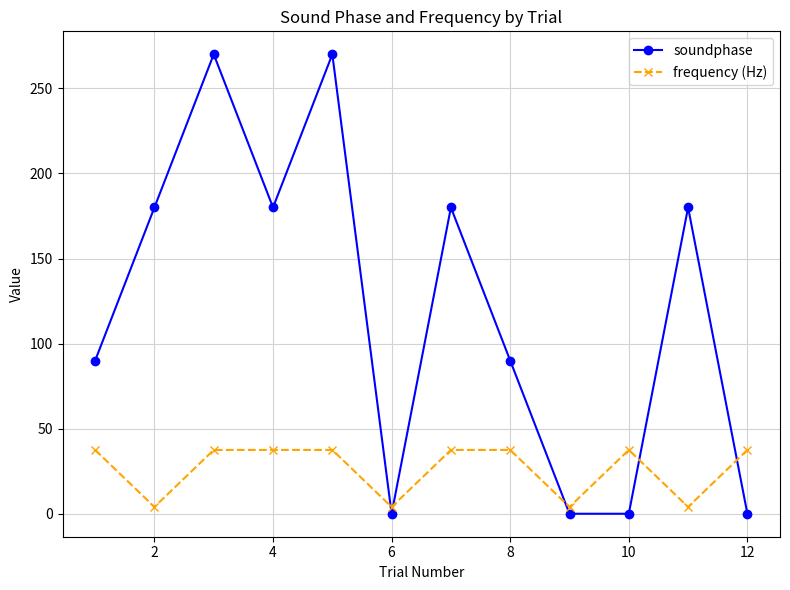

How many series are shown in this chart?

2